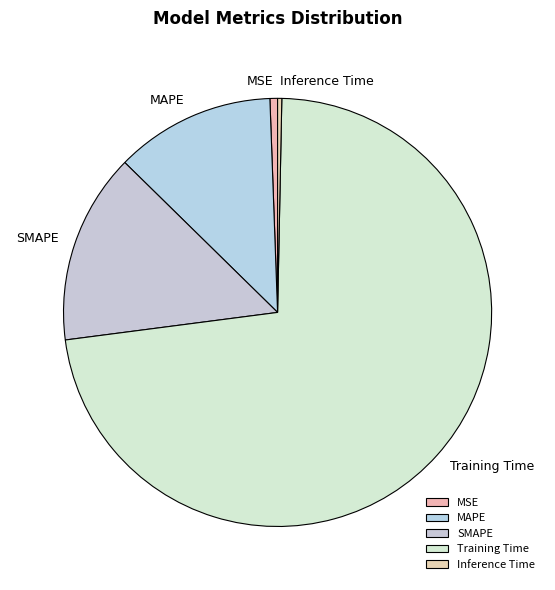

Which slice is the largest?

Training Time